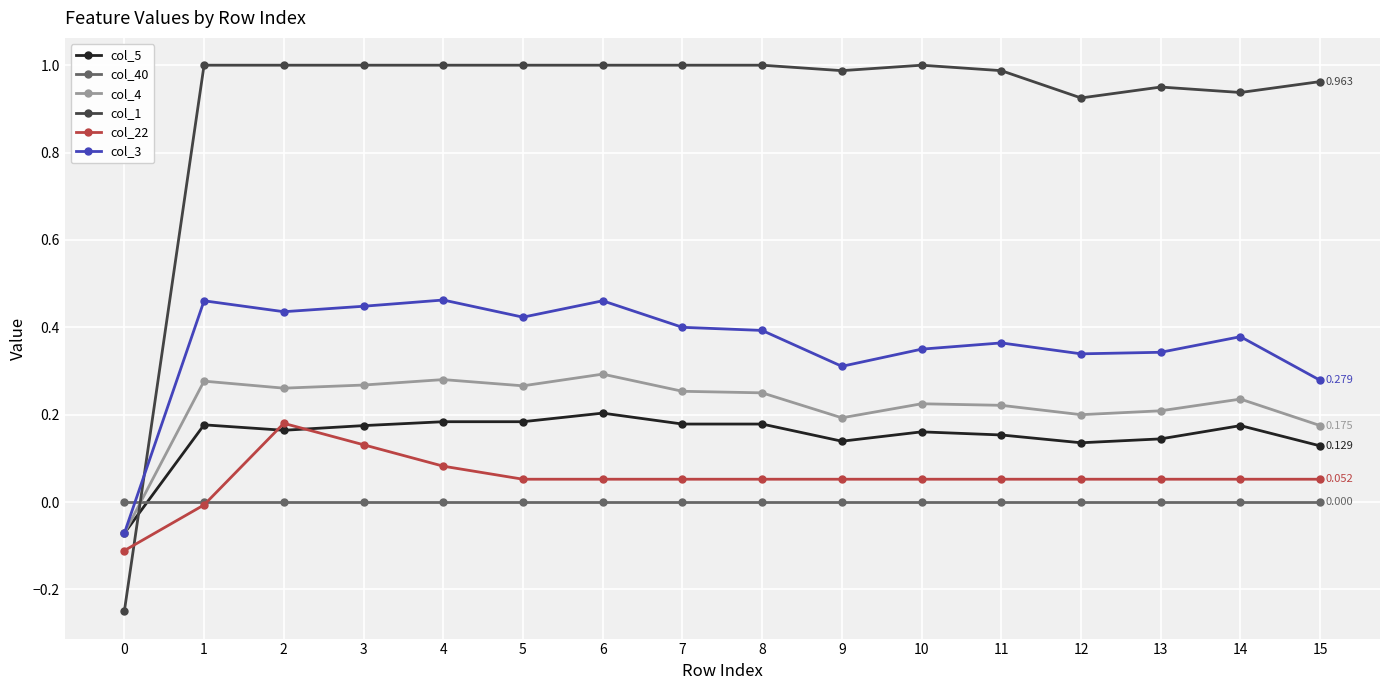

True or false: col_5 and col_1 cross at least once.

True